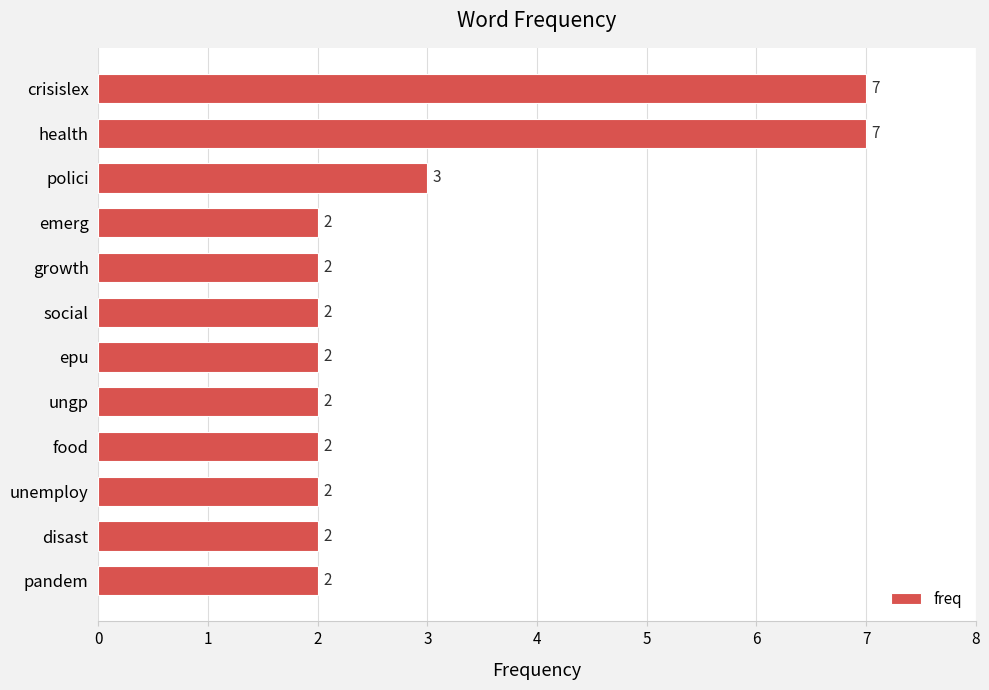

The value at social is 0. True or false?

False